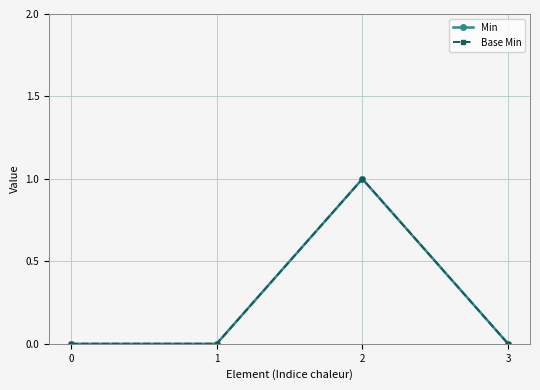

Reading left to right, transcribe all the data shown in this chart.

Min: 0	0	1	0
Base Min: 0	0	1	0